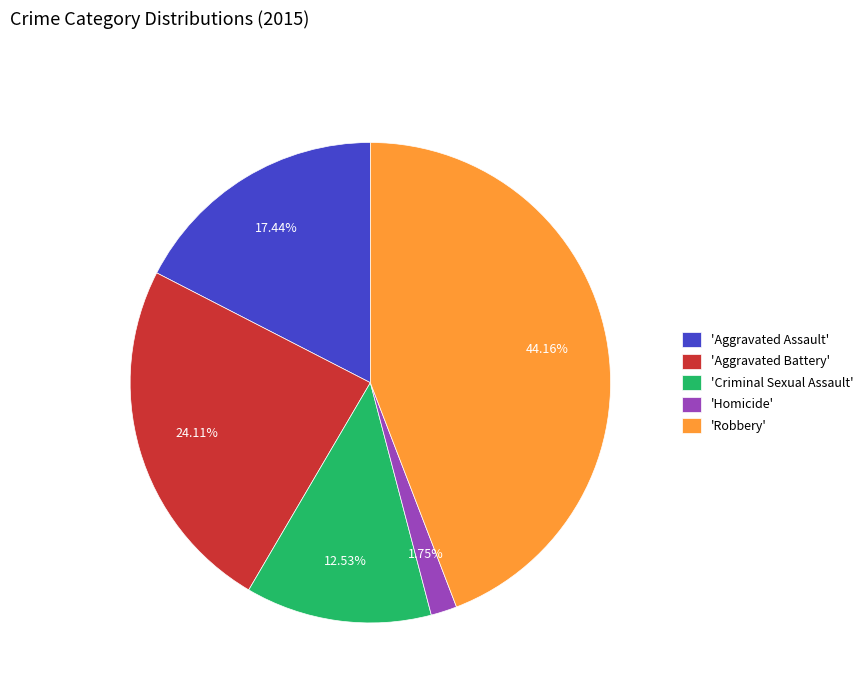

Combined, do 'Aggravated Assault' and 'Aggravated Battery' account for over 50%?

No